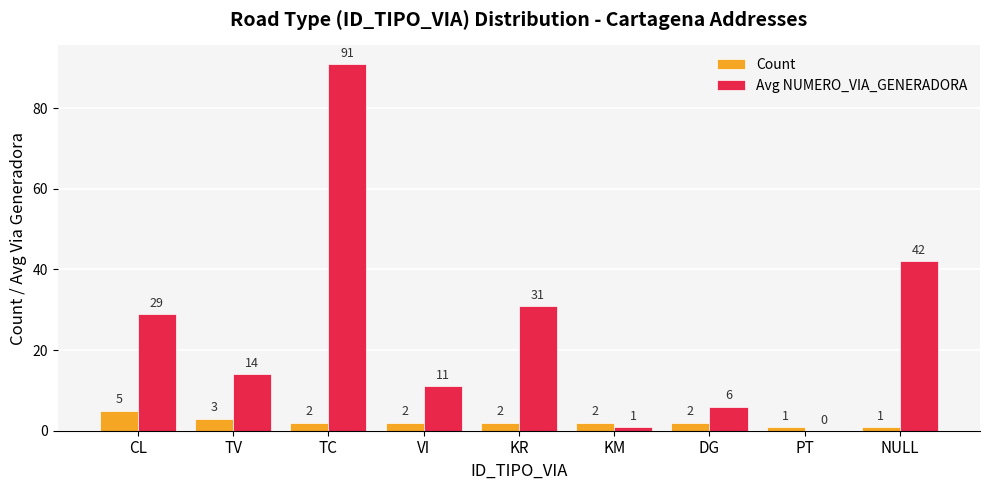

True or false: Avg NUMERO_VIA_GENERADORA has a value of 6 at DG.

True